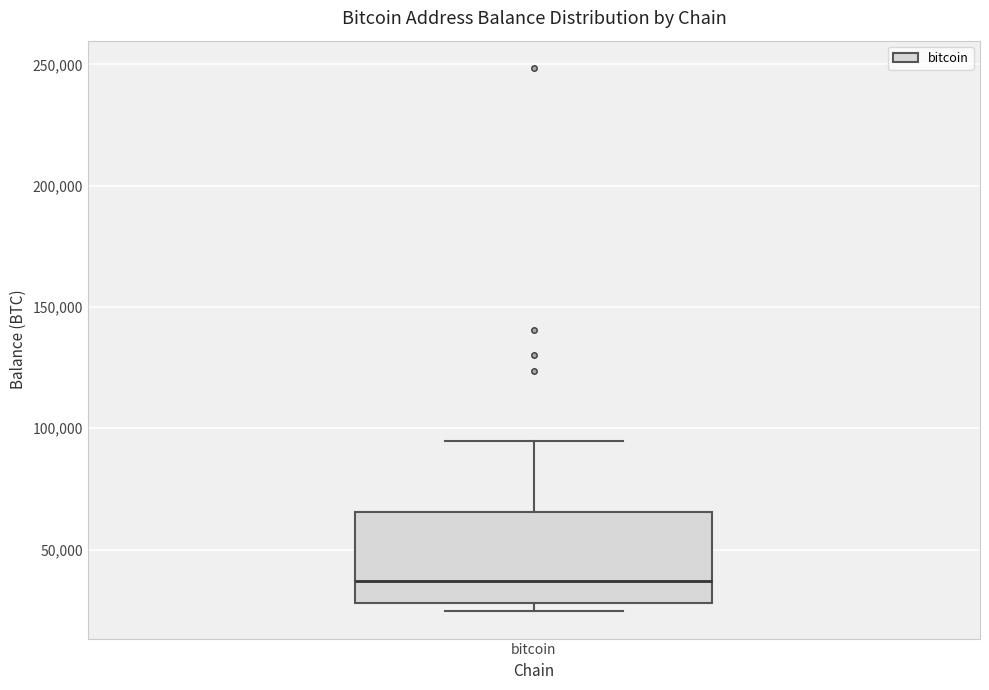

Read this box plot against the y-axis: the position of the median line, the range covered by the box, and the ends of both whiskers. The values are not printed on the chart, so give them approximately, as read against the axis.

median 35000, box 30000 to 65000, whiskers 25000 to 95000